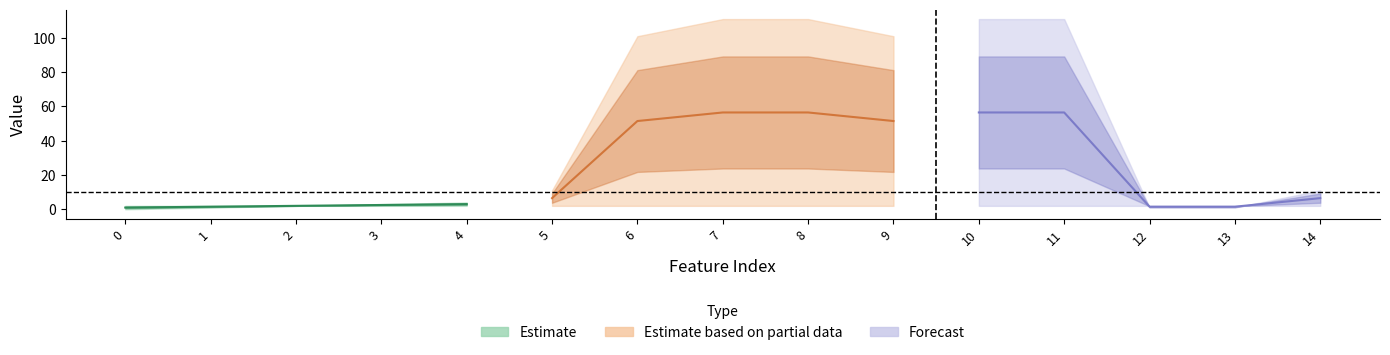

Which category has the highest value across all series?

7